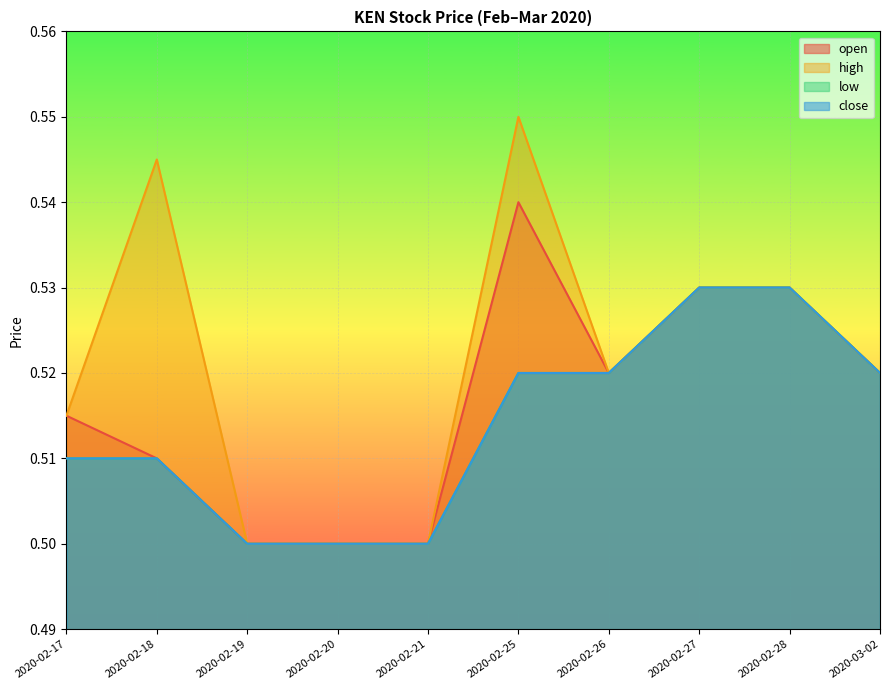

What is the average value of the open series?

0.5